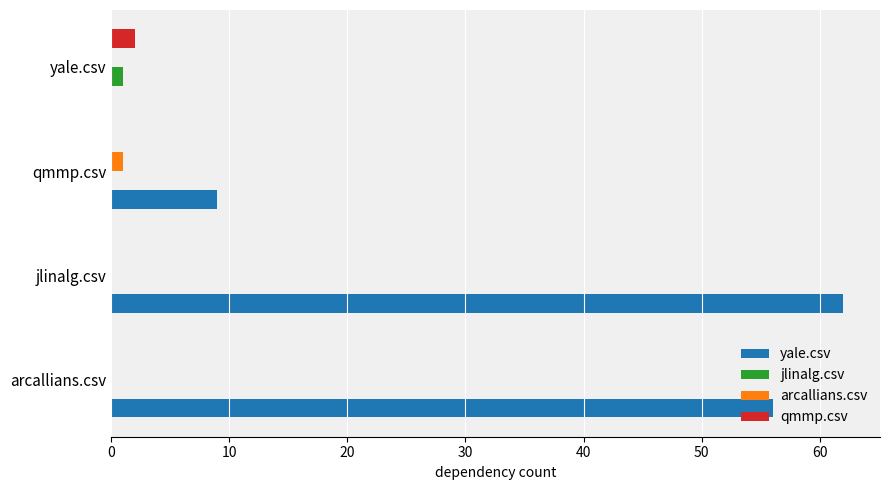

Which label corresponds to the largest value in the chart?

jlinalg.csv